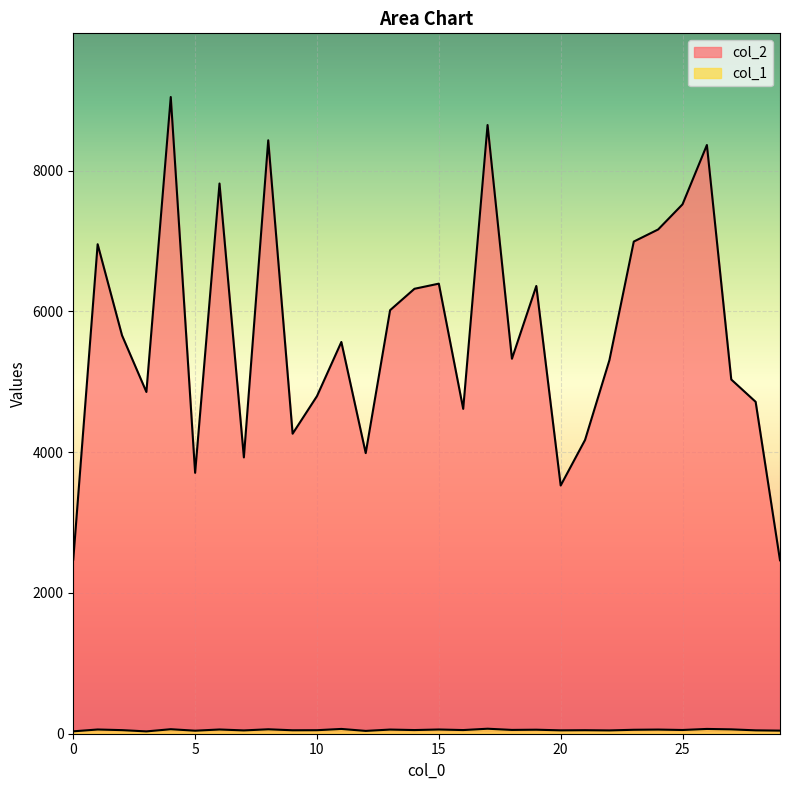

What is the sum of the col_1 values at 8 and 17?

134